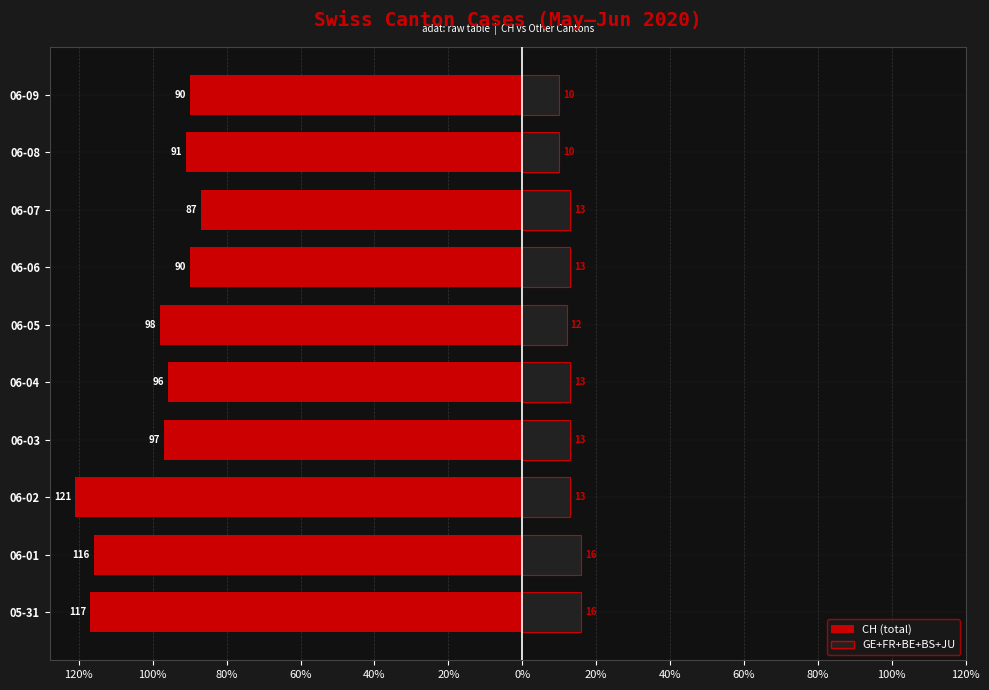

Is the value of CH at 06-06 greater than the value of GE+FR+BE+BS+JU at 06-06?

No